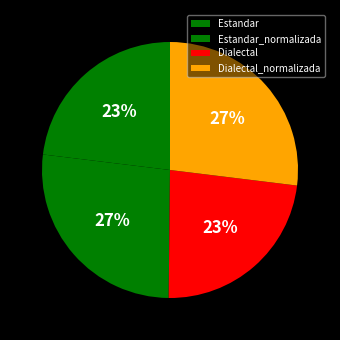

Does any single category account for the majority?

No